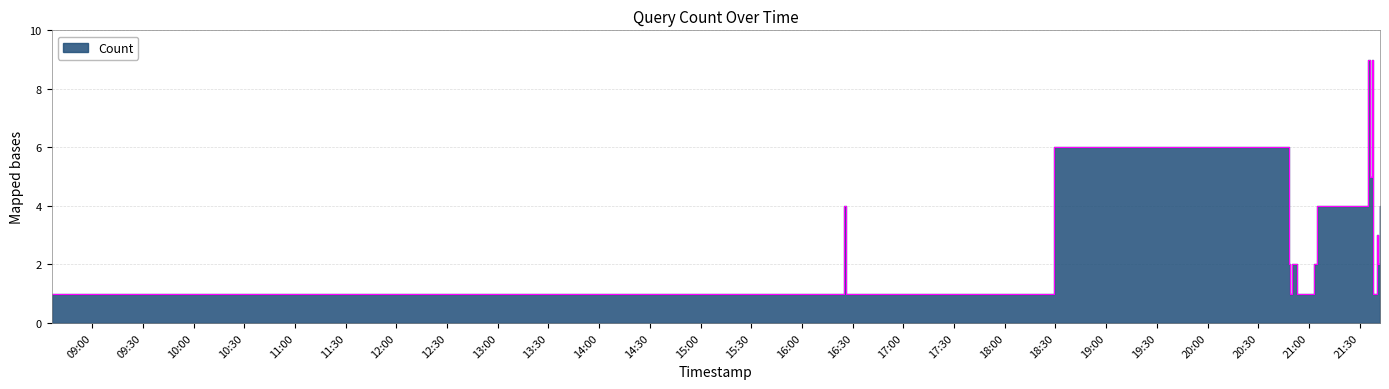

True or false: the data has more than 1 interior local peaks.

True